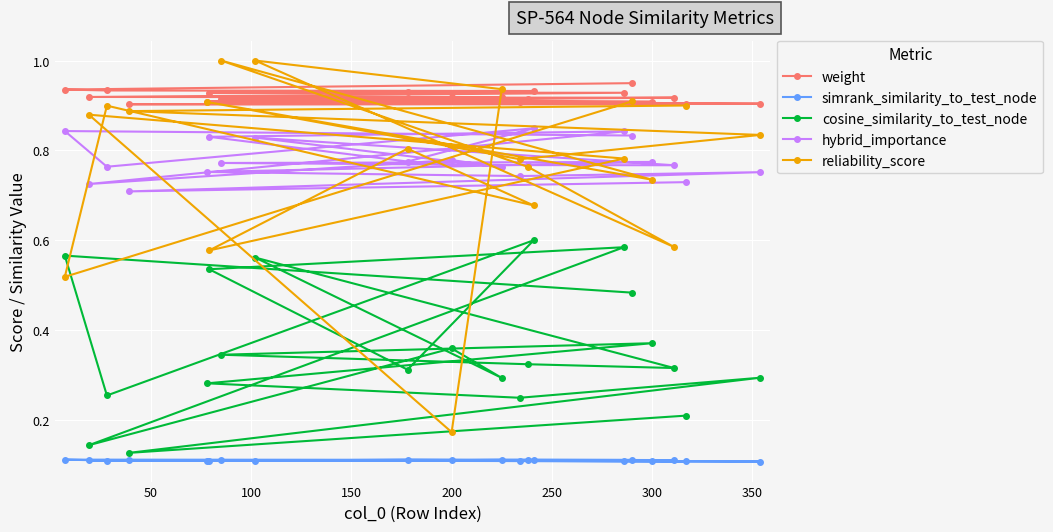

Which series has the widest spread of values?

reliability_score